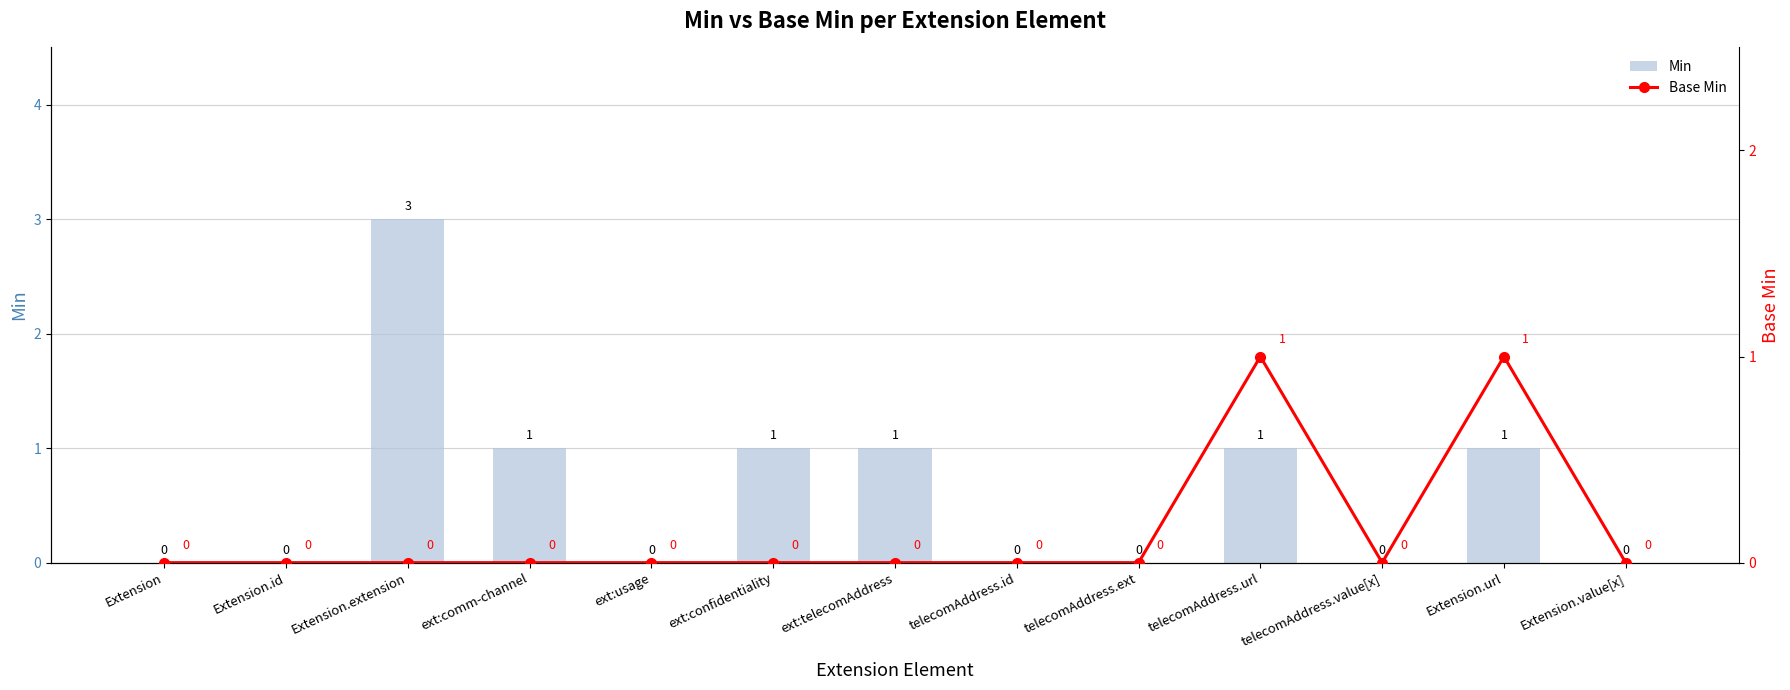

Which series changed the most between Extension and ext:usage?

Min